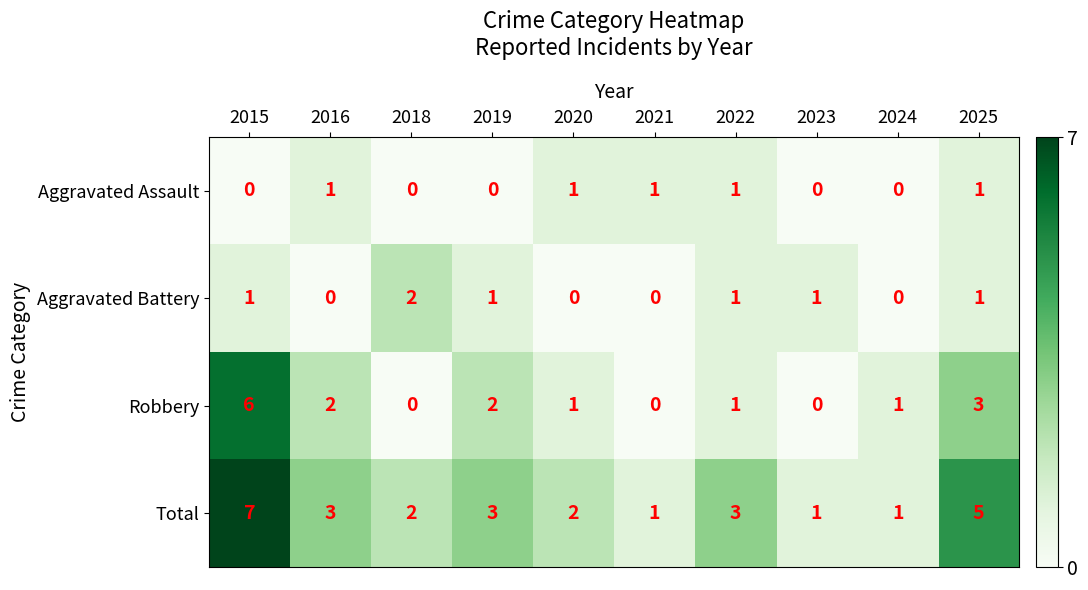

At which category does the chart reach its peak across all series?

2015